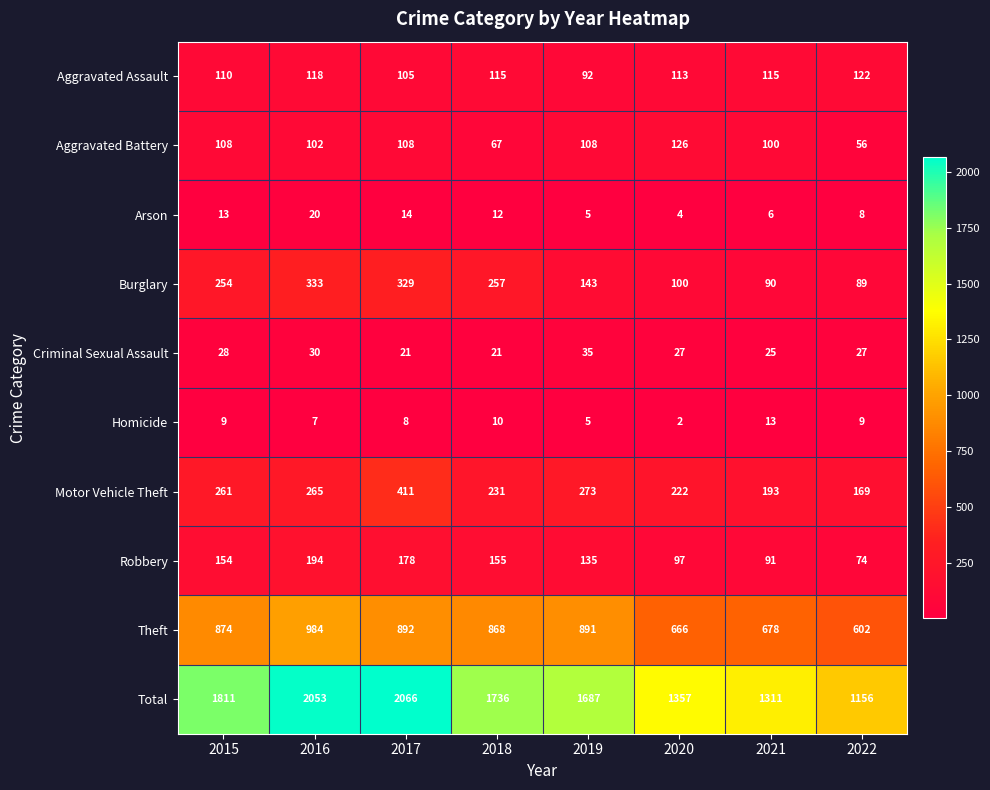

True or false: Total has a value of 1687 at 2019.

True